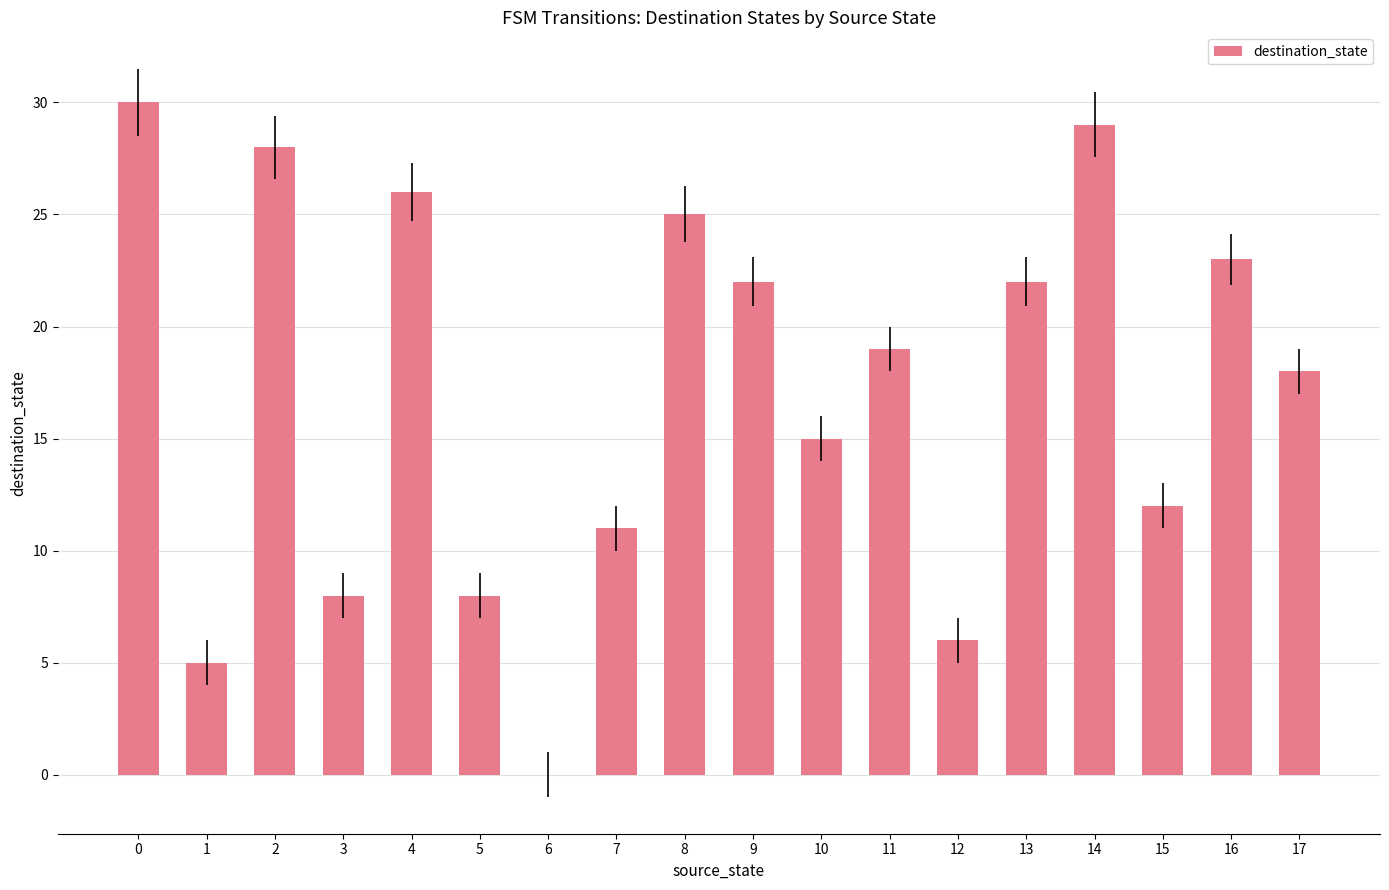

Reading right to left, extract all data points from this chart.

17=18	16=23	15=12	14=29	13=22	12=6	11=19	10=15	9=22	8=25	7=11	6=0	5=8	4=26	3=8	2=28	1=5	0=30